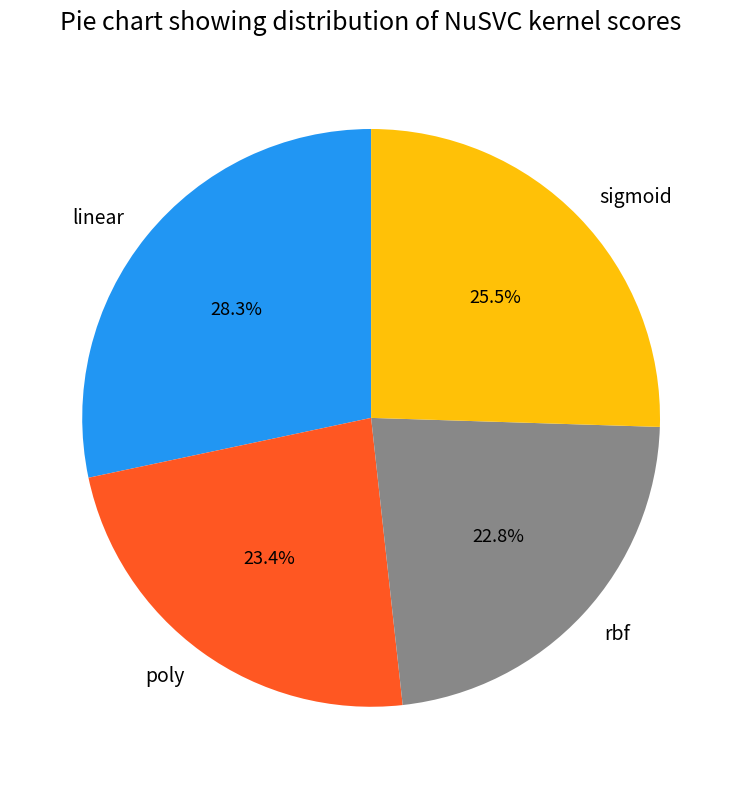

Is it true that poly is 23% of the pie?

True